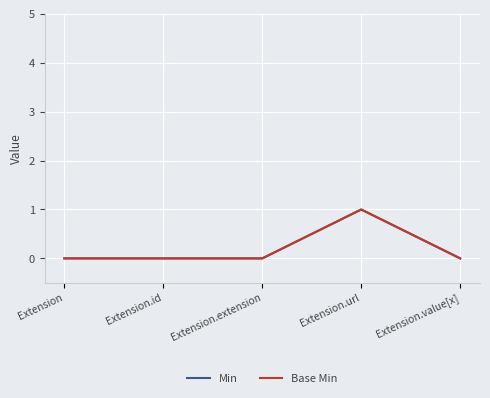

True or false: Min and Base Min intersect in this chart.

False